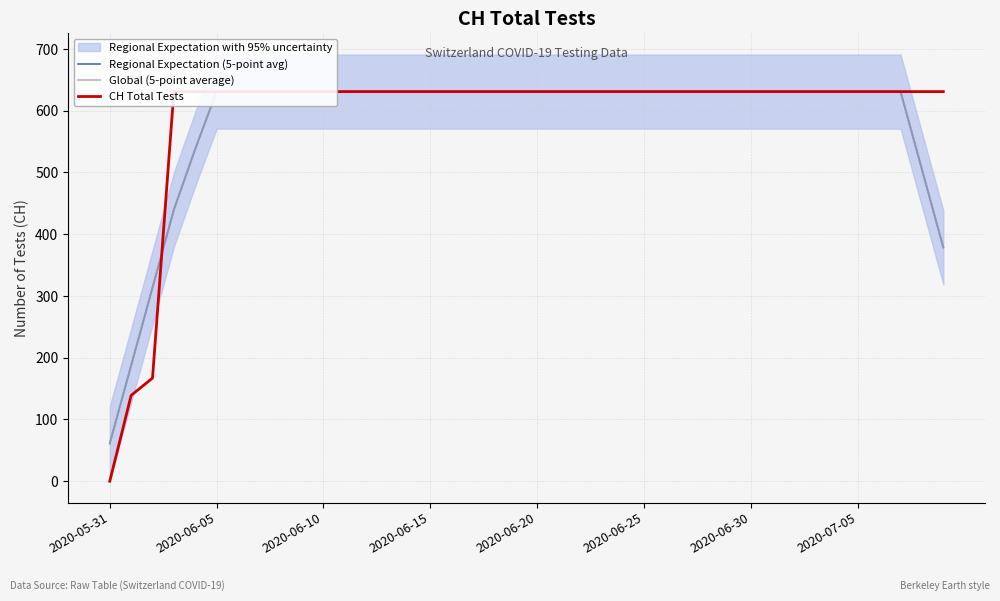

How many times do CH Total Tests and Regional Expectation (5-point avg) cross each other?

1